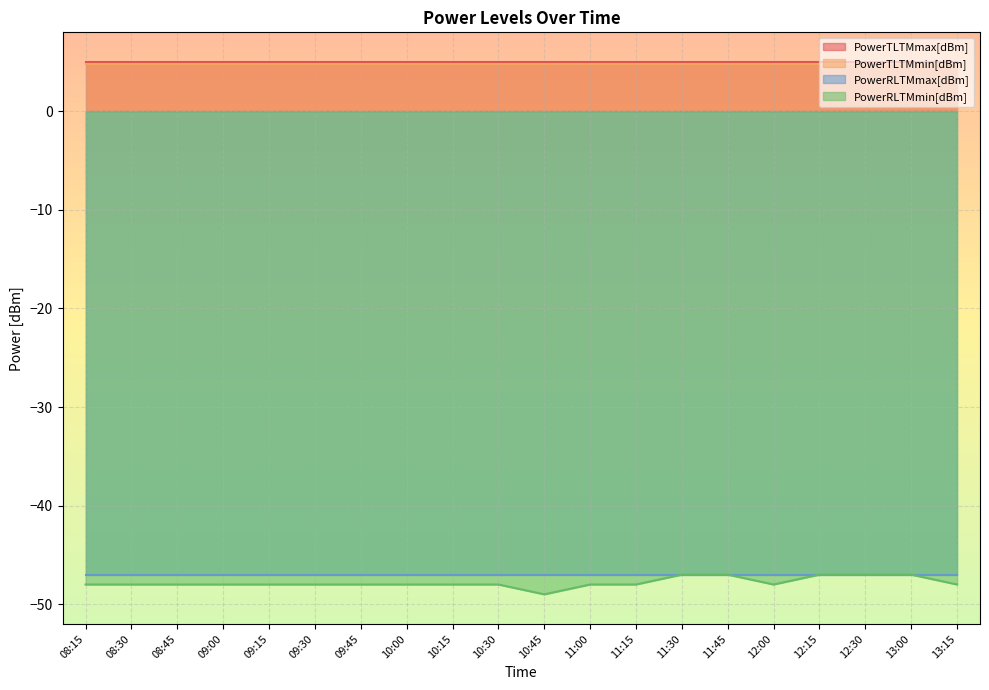

What is the minimum value shown in the chart?

-49.0